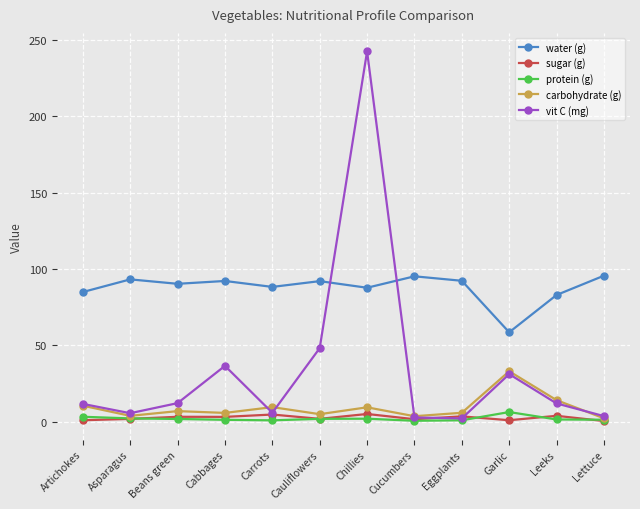

What is the label of the 4th point from the left?

Cabbages